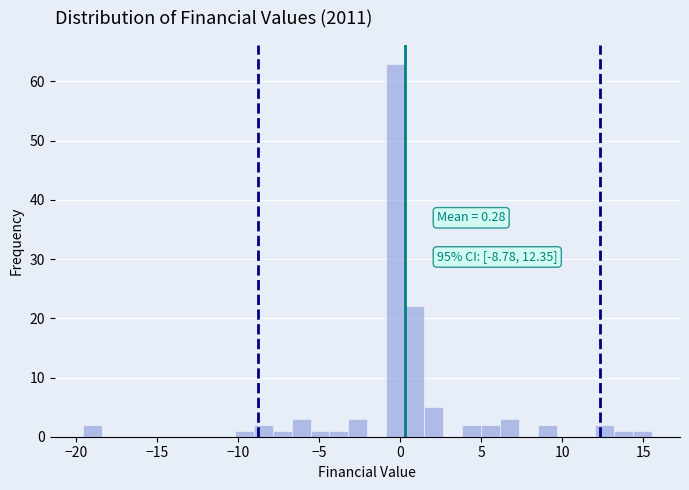

Around what value on the x-axis is the tallest bar? Give the approximate position of its centre, as read against the axis.

-0.5